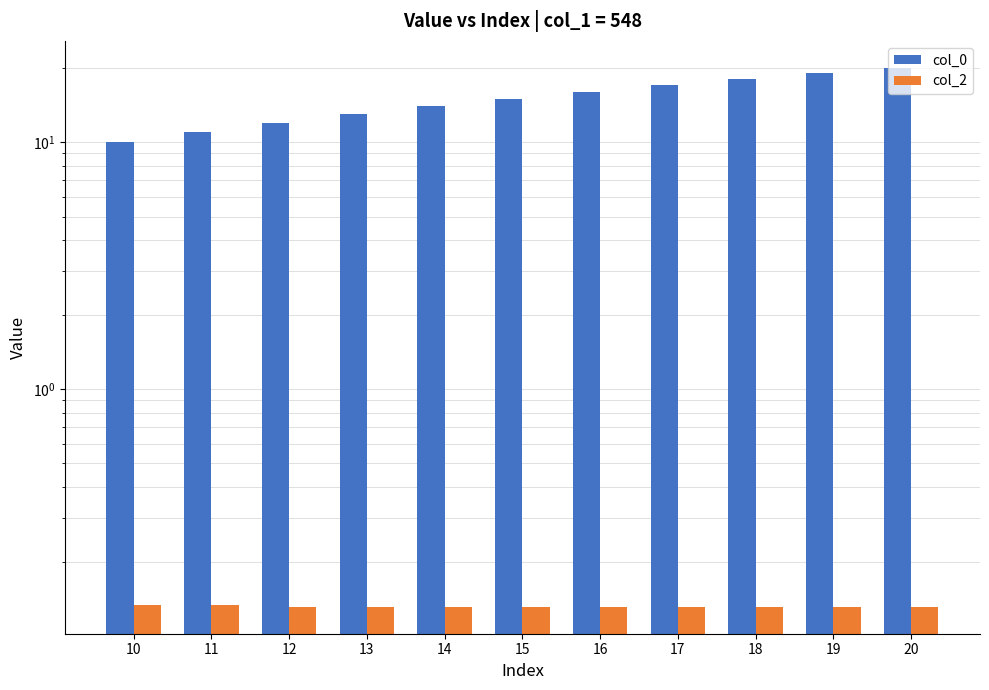

What is the spread (max minus min) of values at 12?

11.9